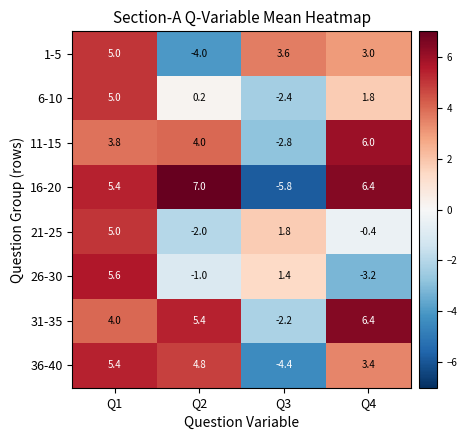

How many positive values does the 31-35 series have?

3